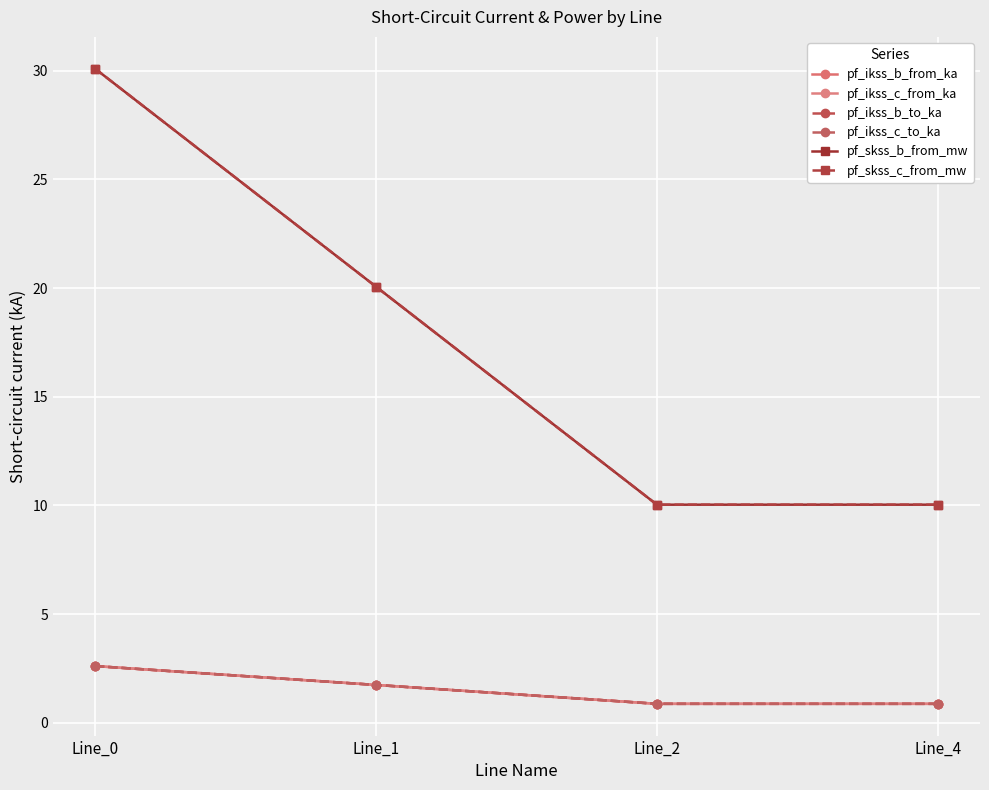

The pf_ikss_b_from_ka series shows 1.0 at Line_1. True or false?

False